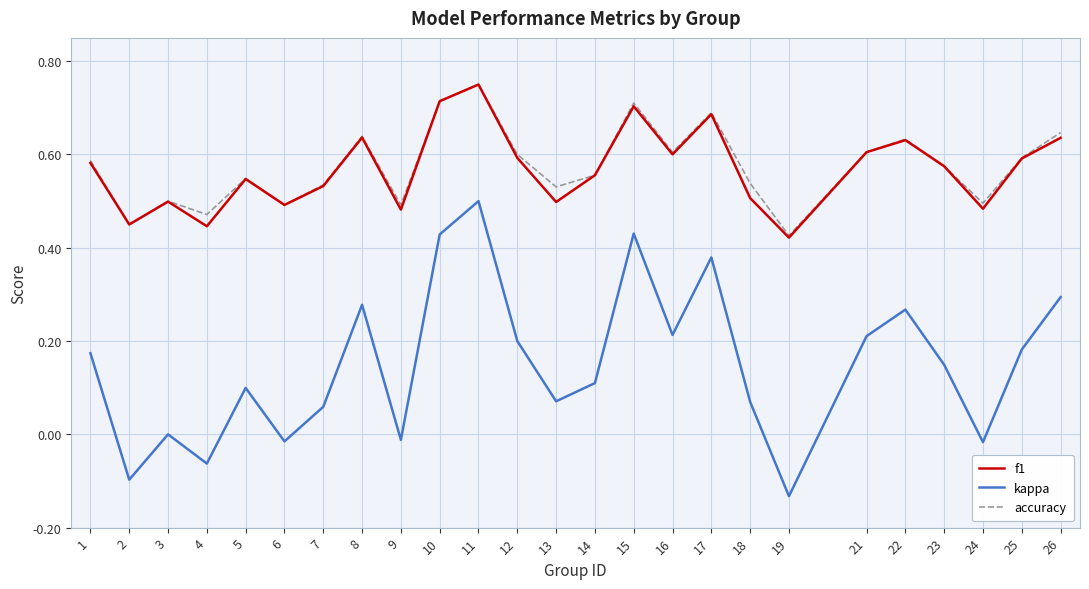

True or false: kappa and accuracy intersect in this chart.

False